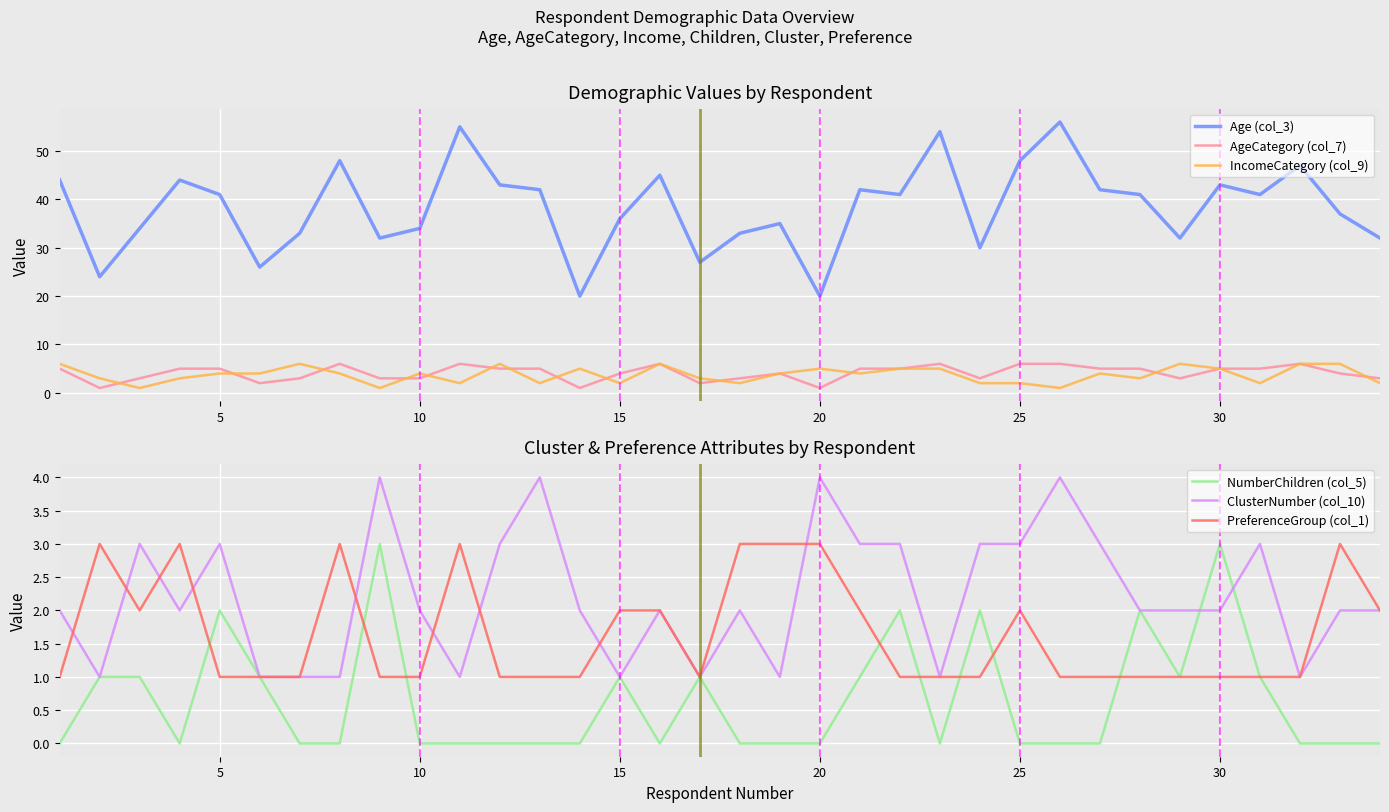

Reading right to left, transcribe all the data shown in this chart.

Age (col_3): 32	37	47	41	43	32	41	42	56	48	30	54	41	42	20	35	33	27	45	36	20	42	43	55	34	32	48	33	26	41	44	34	24	44
AgeCategory (col_7): 3	4	6	5	5	3	5	5	6	6	3	6	5	5	1	4	3	2	6	4	1	5	5	6	3	3	6	3	2	5	5	3	1	5
IncomeCategory (col_9): 2	6	6	2	5	6	3	4	1	2	2	5	5	4	5	4	2	3	6	2	5	2	6	2	4	1	4	6	4	4	3	1	3	6
NumberChildren (col_5): 0	0	0	1	3	1	2	0	0	0	2	0	2	1	0	0	0	1	0	1	0	0	0	0	0	3	0	0	1	2	0	1	1	0
ClusterNumber (col_10): 2	2	1	3	2	2	2	3	4	3	3	1	3	3	4	1	2	1	2	1	2	4	3	1	2	4	1	1	1	3	2	3	1	2
PreferenceGroup (col_1): 2	3	1	1	1	1	1	1	1	2	1	1	1	2	3	3	3	1	2	2	1	1	1	3	1	1	3	1	1	1	3	2	3	1